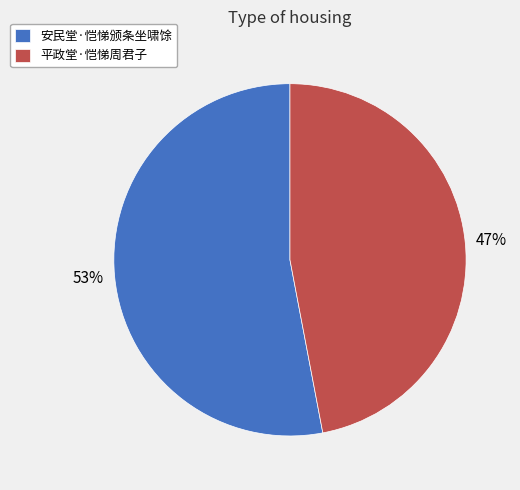

Is it true that 安民堂·恺悌颁条坐啸馀 is 65% of the pie?

False